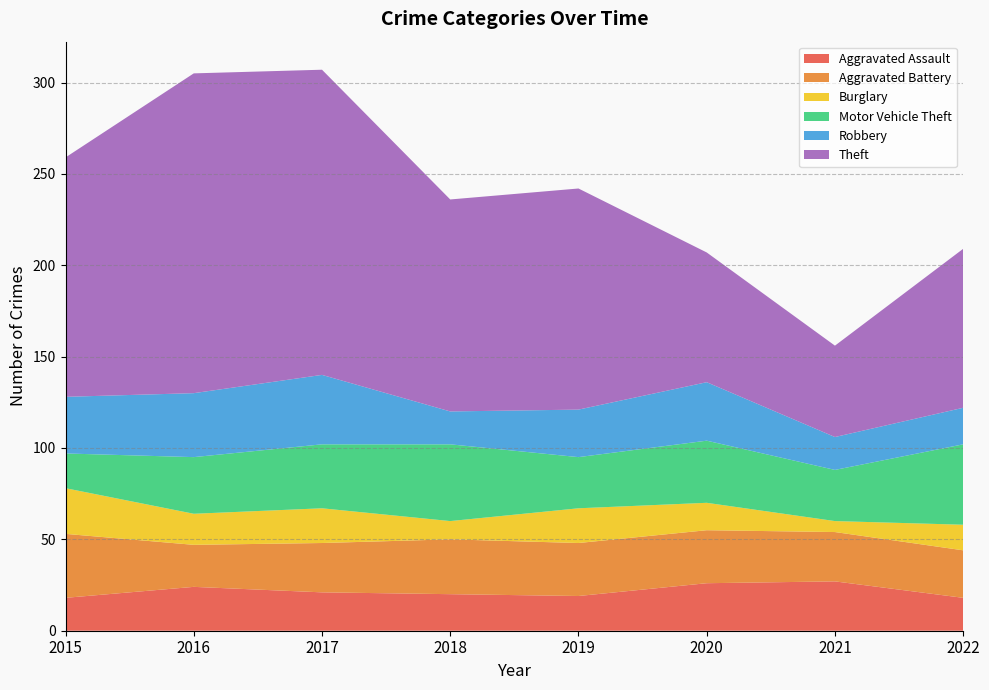

Reading left to right, extract all data points from this chart.

Aggravated Assault: 2015=18	2016=24	2017=21	2018=20	2019=19	2020=26	2021=27	2022=18
Aggravated Battery: 2015=35	2016=23	2017=27	2018=30	2019=29	2020=29	2021=27	2022=26
Burglary: 2015=25	2016=17	2017=19	2018=10	2019=19	2020=15	2021=6	2022=14
Motor Vehicle Theft: 2015=19	2016=31	2017=35	2018=42	2019=28	2020=34	2021=28	2022=44
Robbery: 2015=31	2016=35	2017=38	2018=18	2019=26	2020=32	2021=18	2022=20
Theft: 2015=131	2016=175	2017=167	2018=116	2019=121	2020=71	2021=50	2022=87